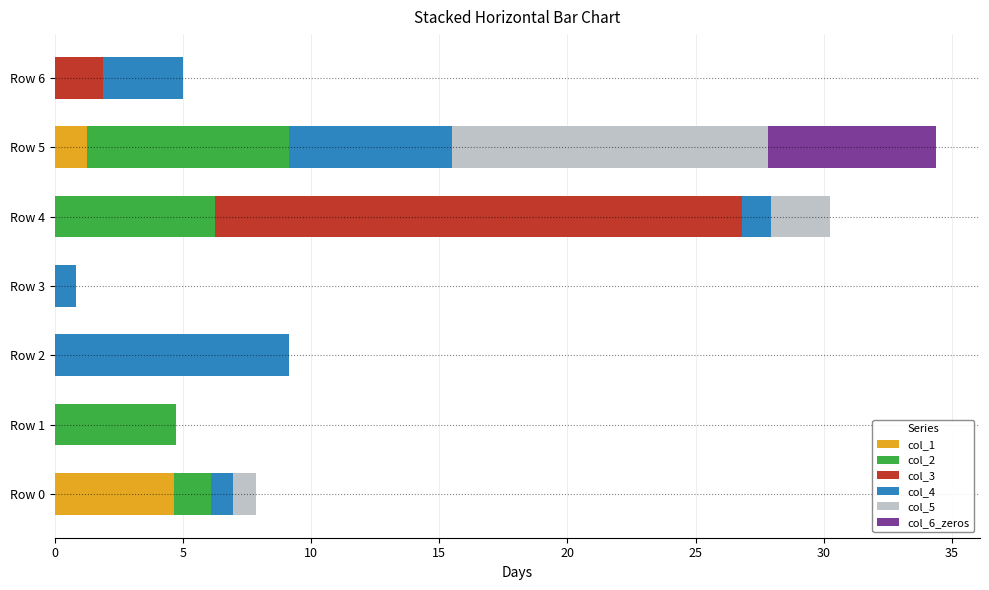

What is the highest value of the col_1 series?

4.6